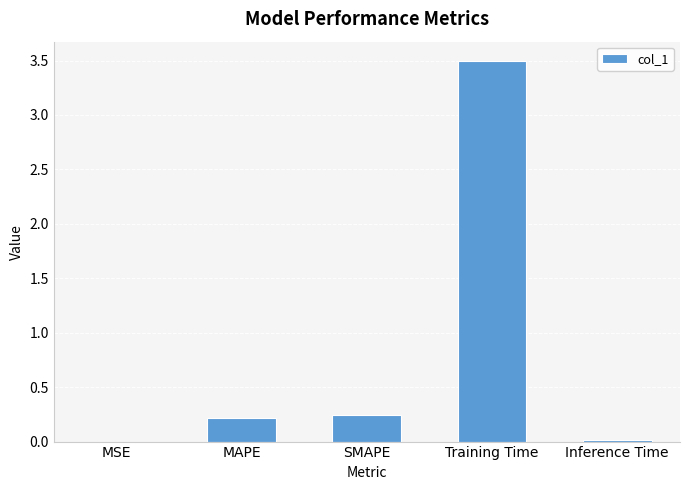

The chart shows a value of 0.2 at SMAPE. True or false?

True